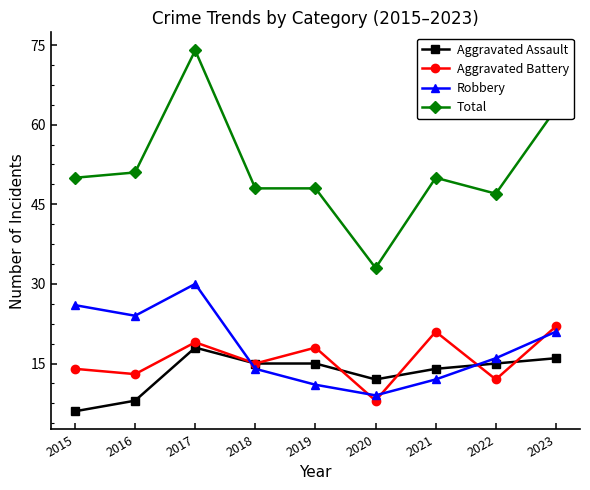

True or false: Total and Robbery cross at least once.

False